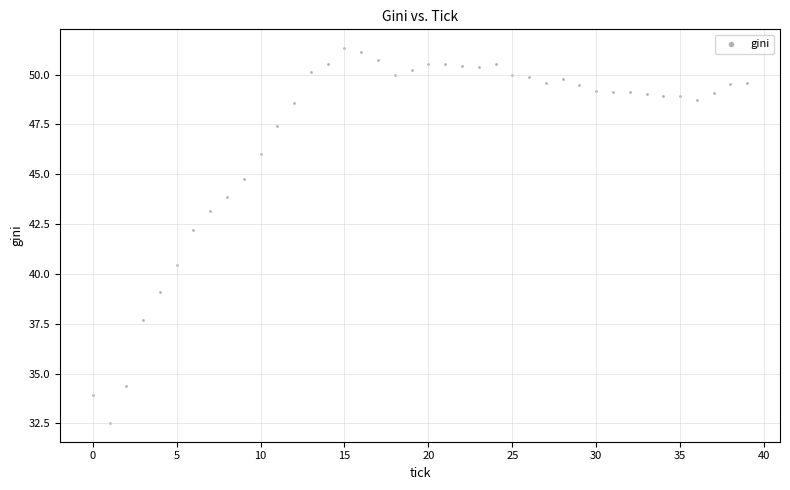

What is the range of Y values (max minus min)?

18.8